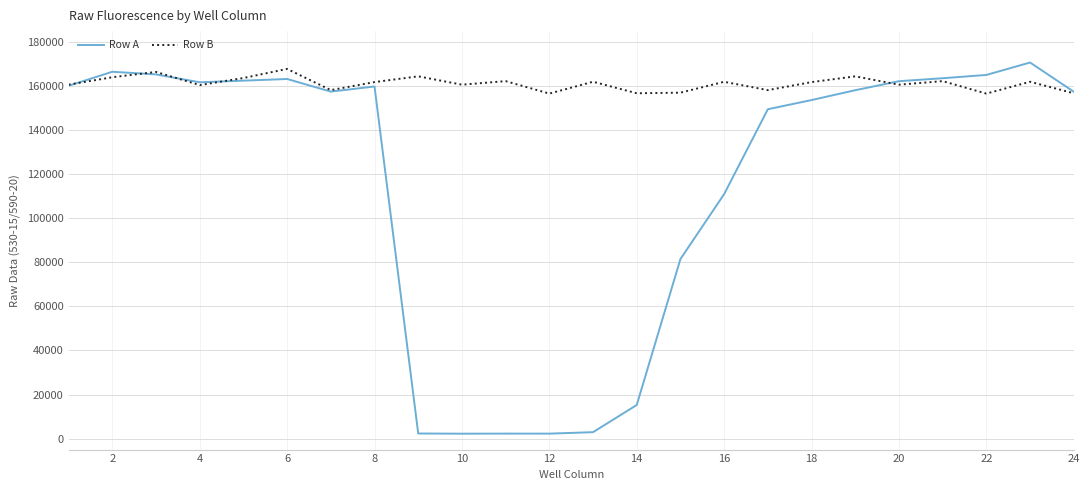

Which series has the largest total across all categories?

Row B